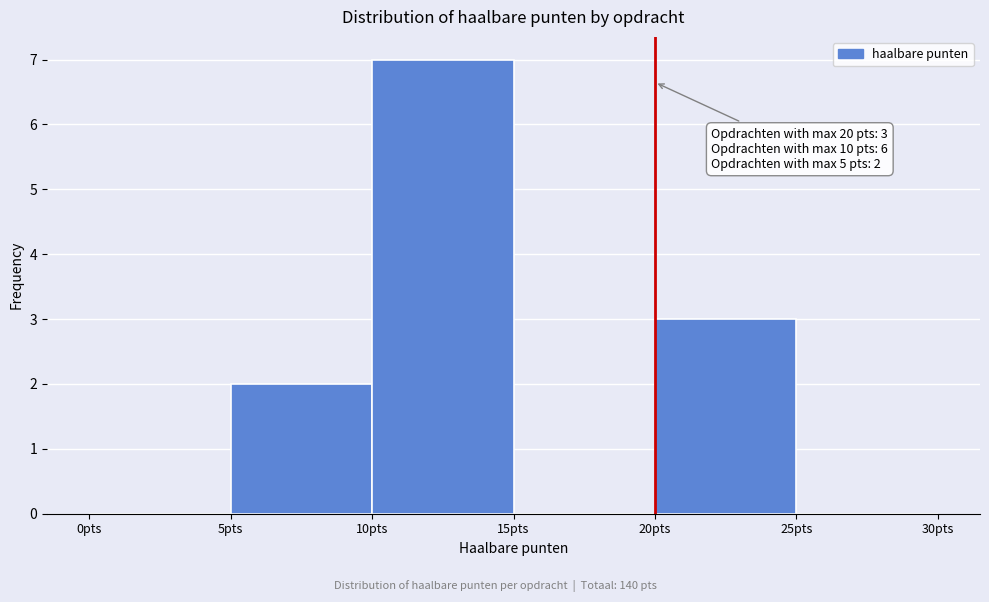

Which range on the x-axis has the tallest bar?

10 to 15